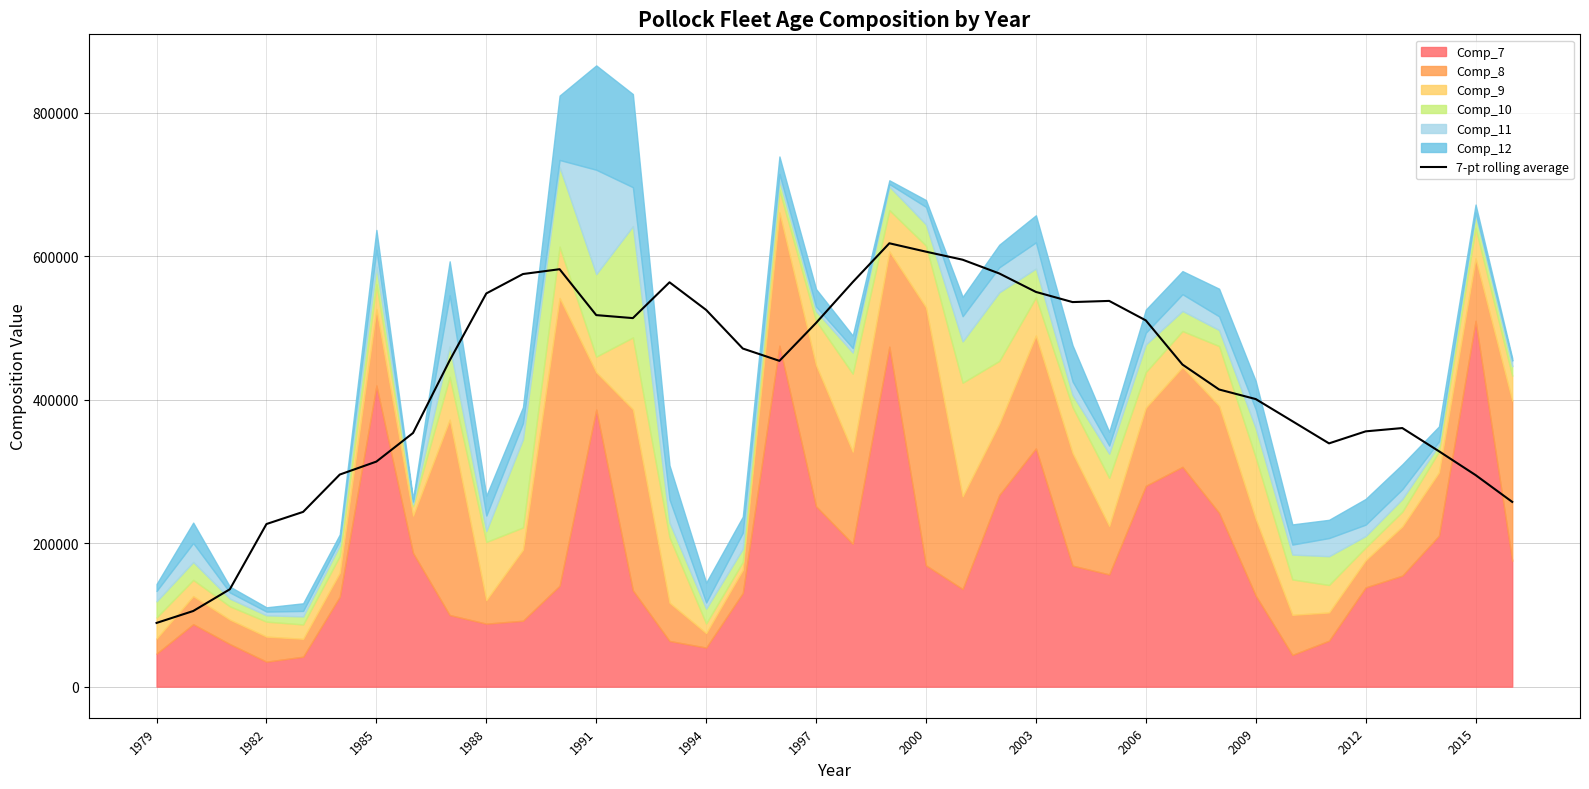

The value of 7-pt rolling average at 1991 is 723954.0. True or false?

False